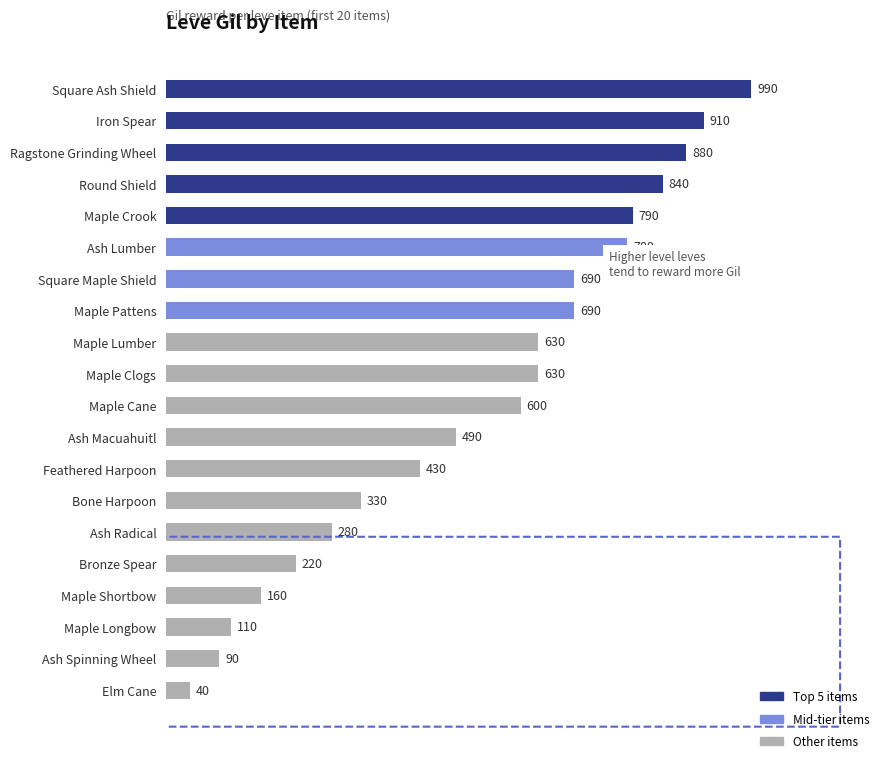

Which category has the lowest value across all series?

Elm Cane